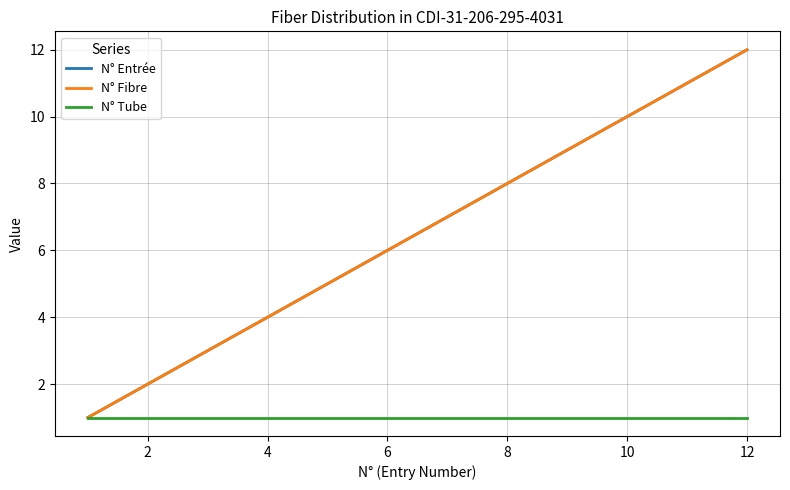

Does the chart have visible grid lines?

Yes